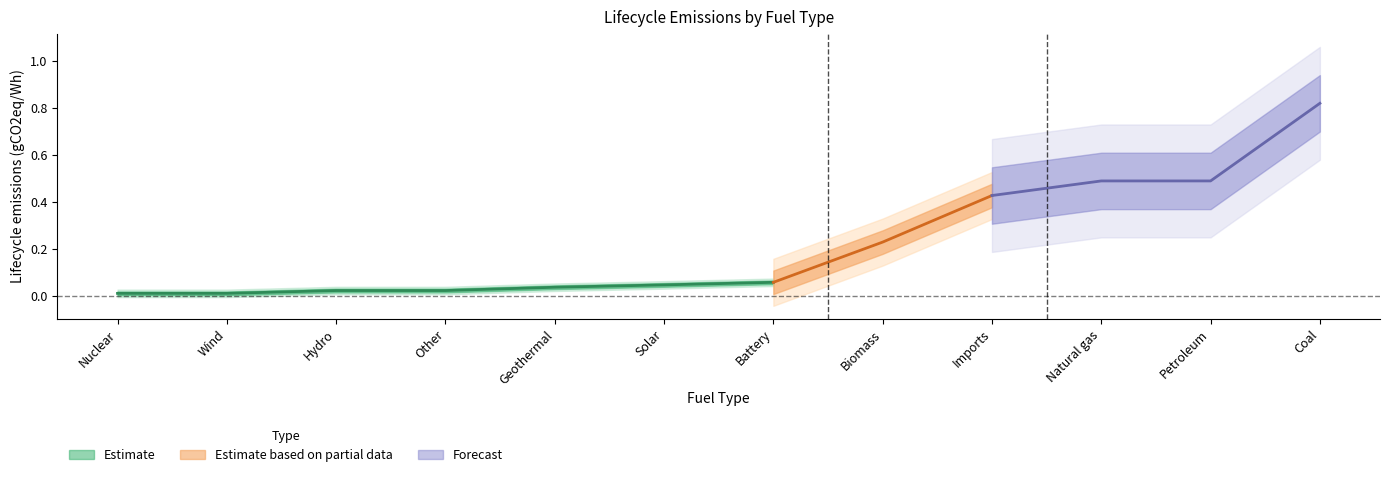

How many categories are shown in the chart?

12